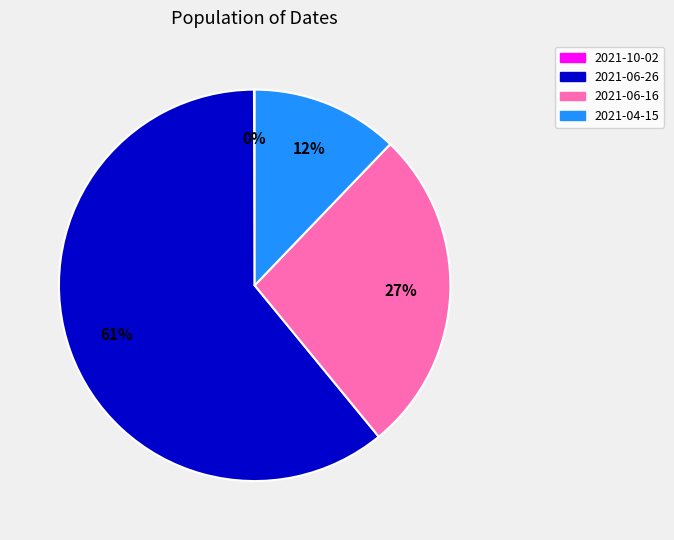

Which category has the biggest portion of the pie?

2021-06-26